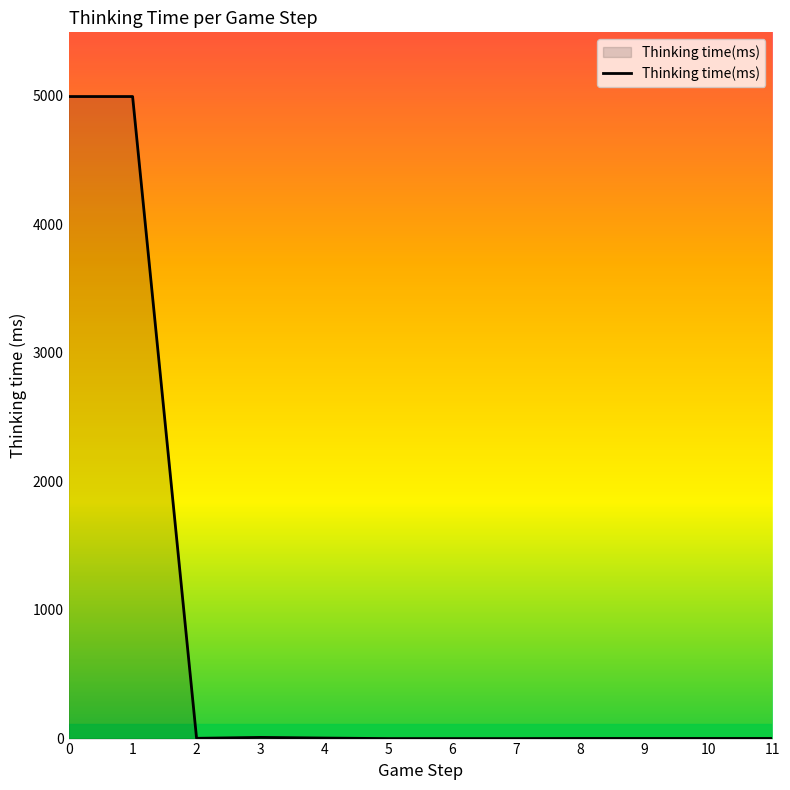

What is the greatest value displayed?

4991